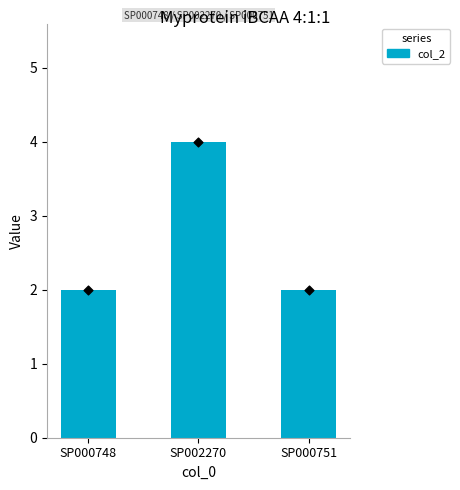

Which has a higher value, SP002270 or SP000748?

SP002270